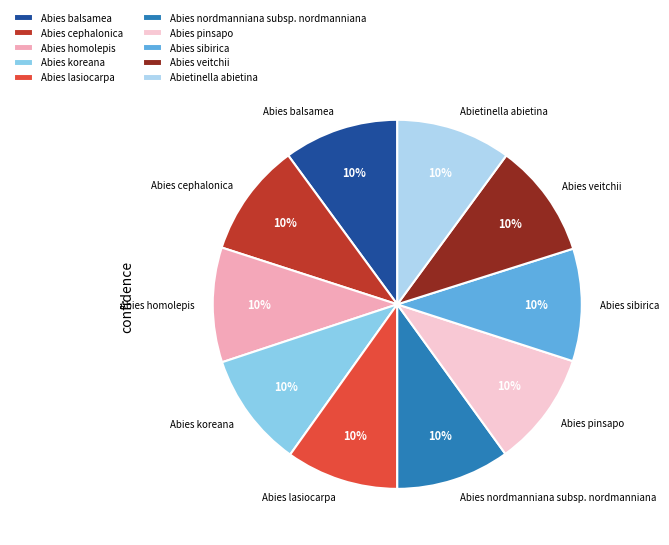

The Abies koreana slice represents 10% of the pie. True or false?

True